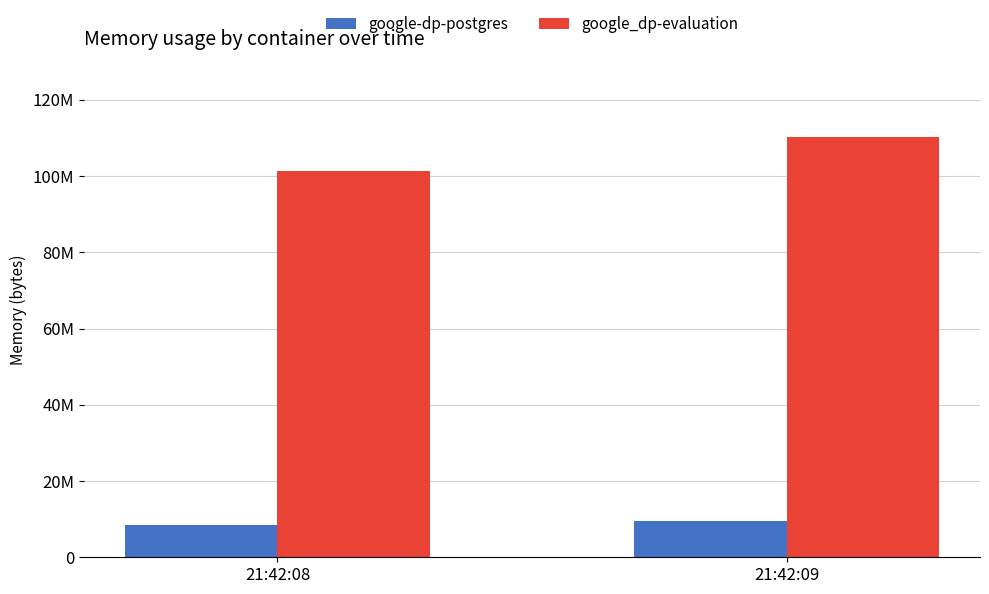

Does the chart contain any negative values?

No